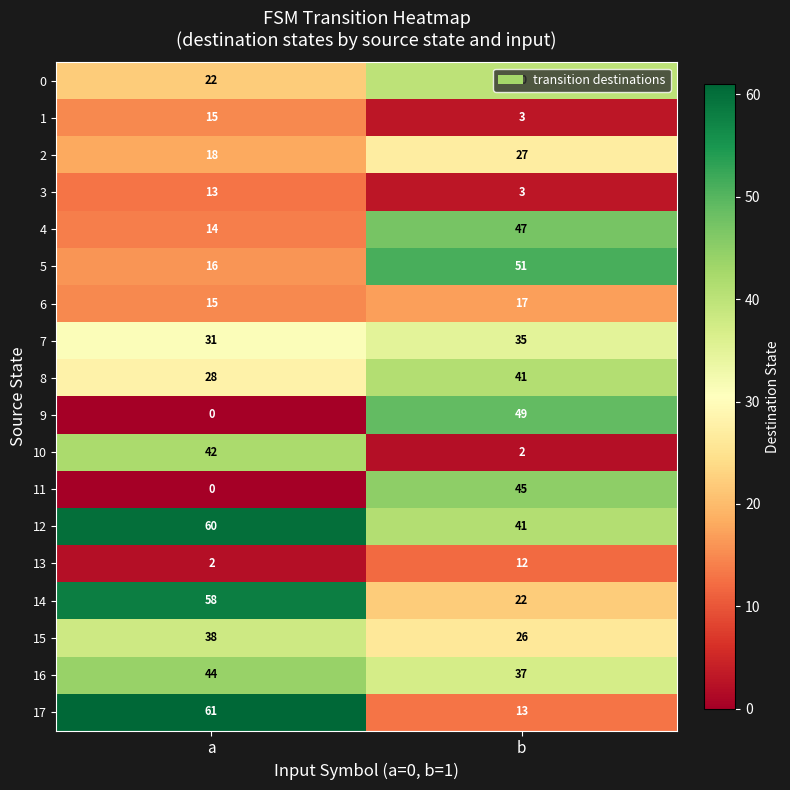

Which series has the largest total across all categories?

12